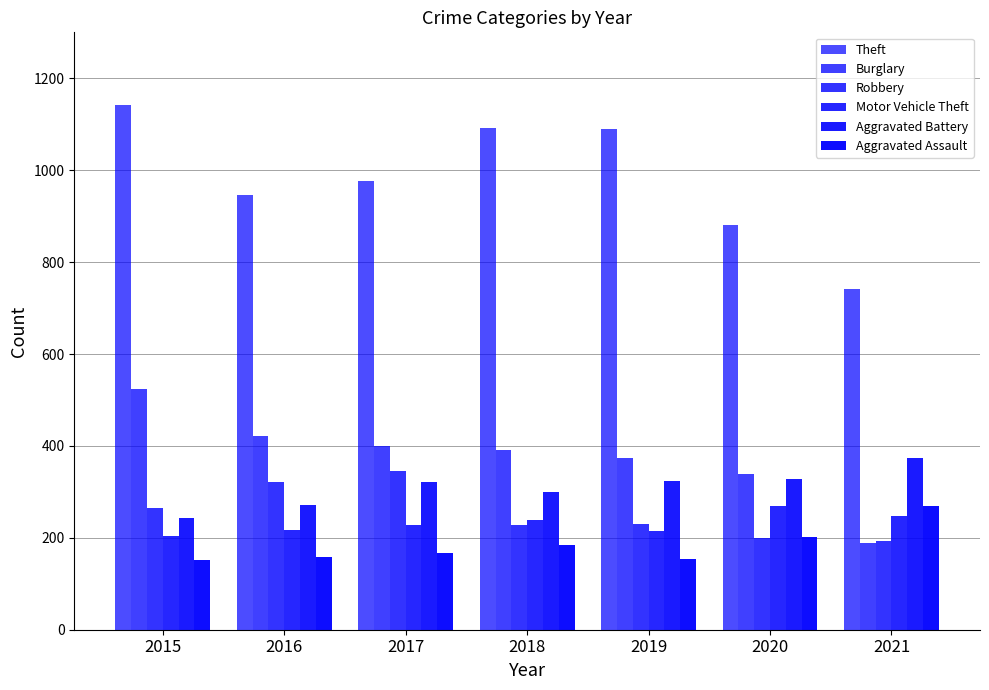

How many categories are shown in the chart?

7